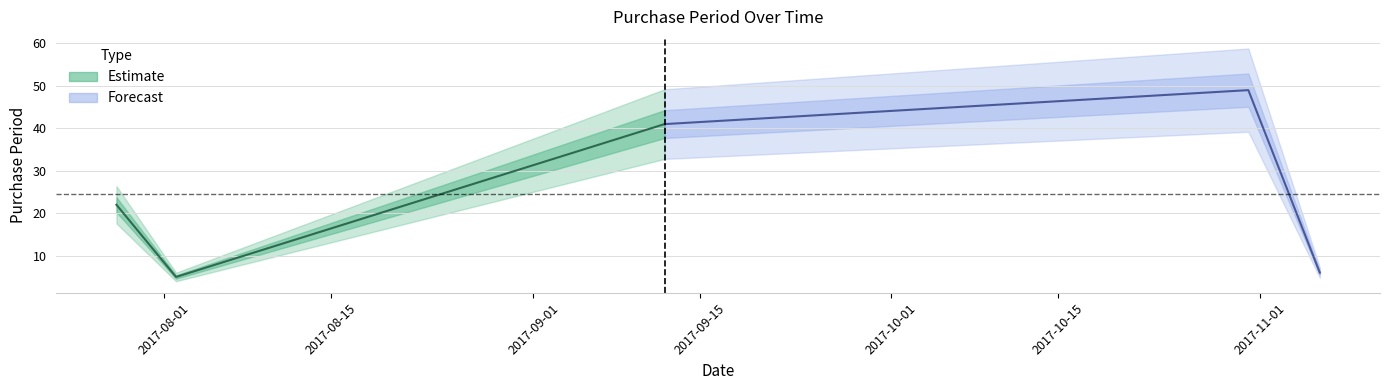

List the labels in order of value, smallest first.

2017-08-02, 2017-11-06, 2017-07-28, 2017-09-12, 2017-10-31